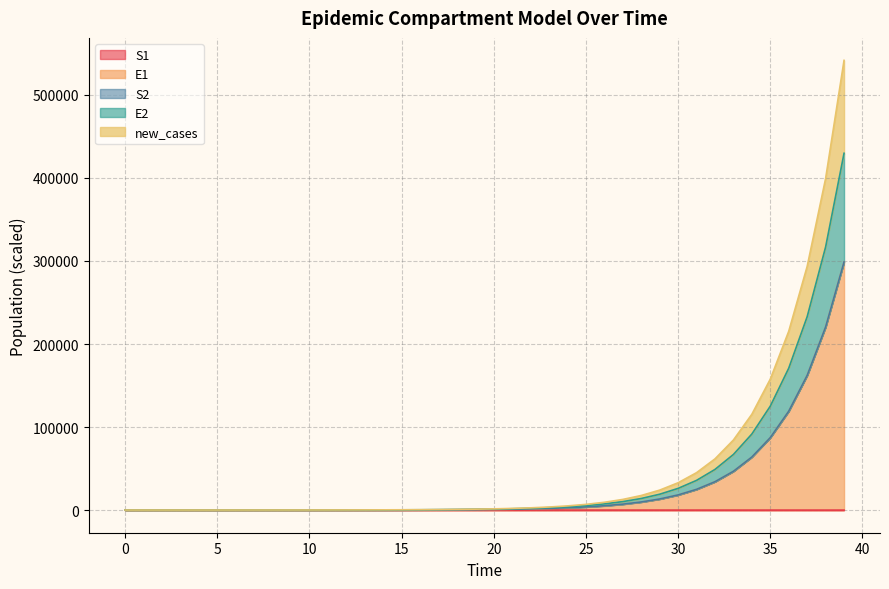

At which label does new_cases reach its peak?

39